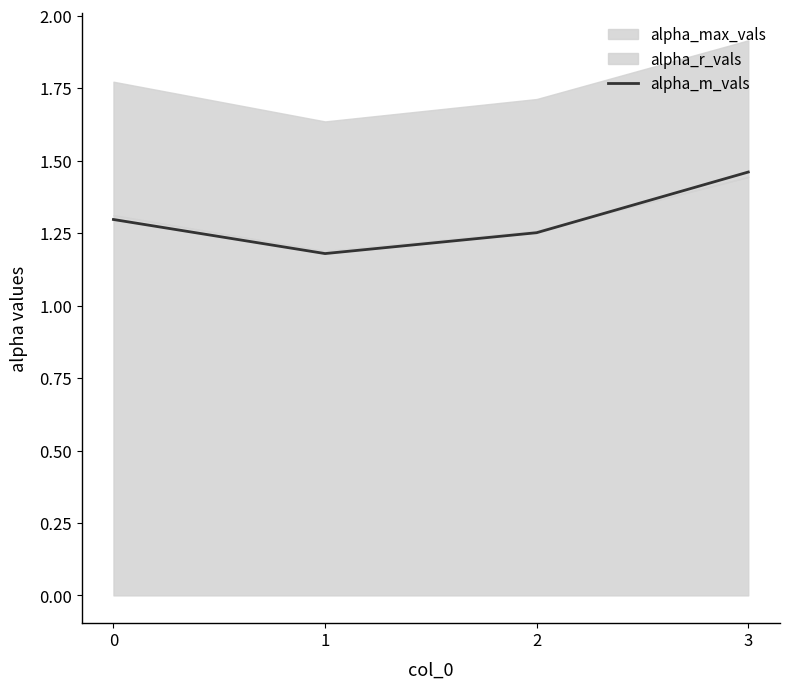

Reading left to right, what are all the values shown in this chart?

1.3	1.2	1.3	1.5